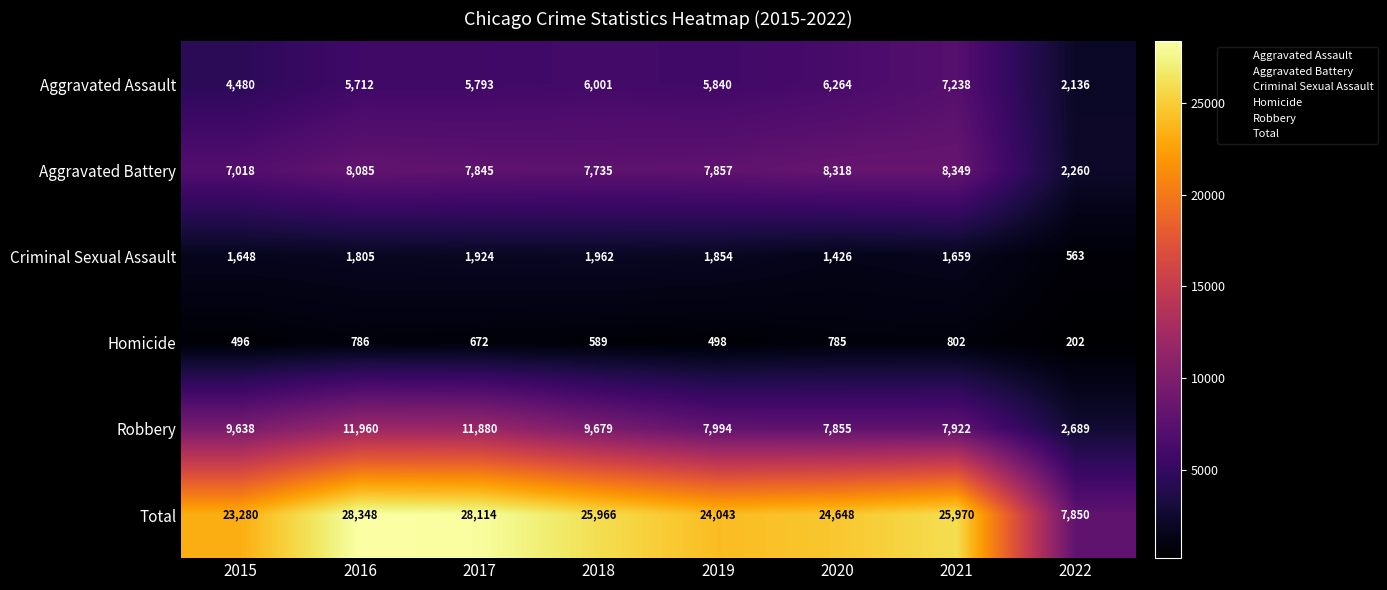

At how many categories does at least one series exceed 25102?

4